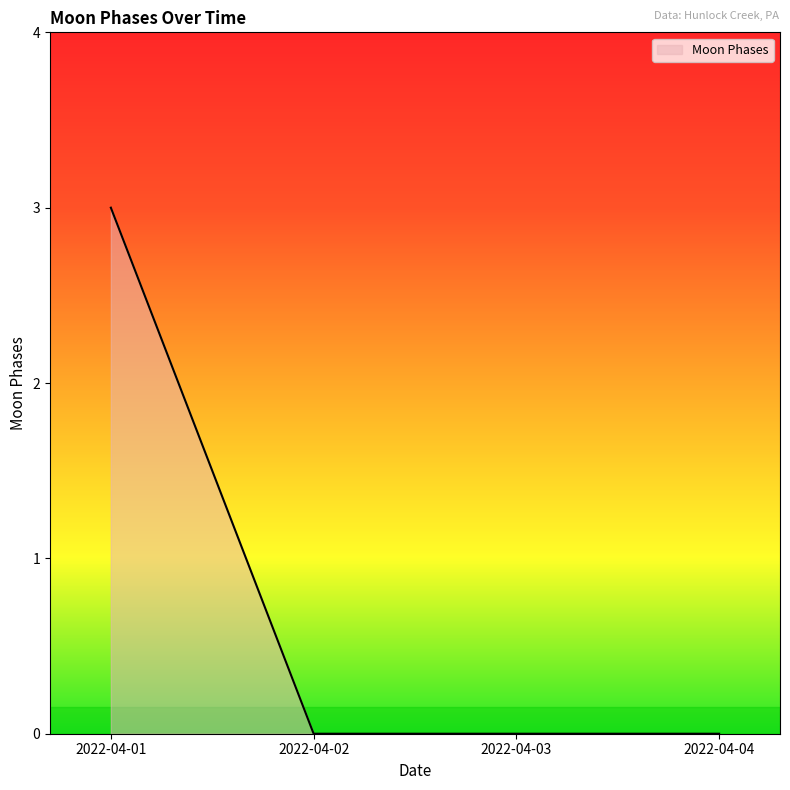

What is the greatest value displayed?

3